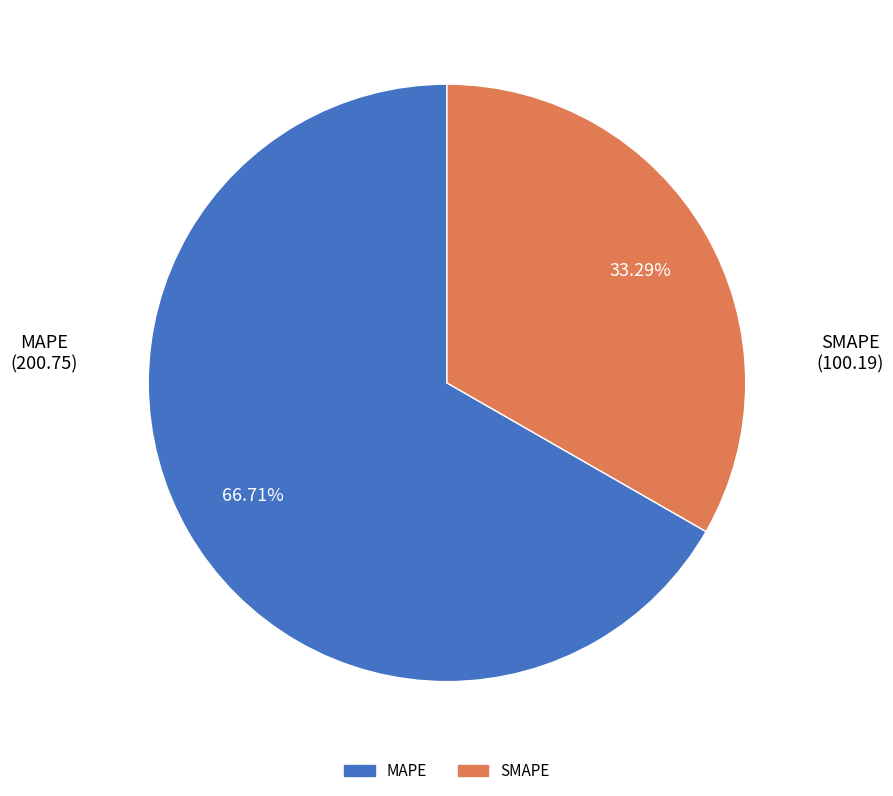

How many slices are in this pie chart?

2